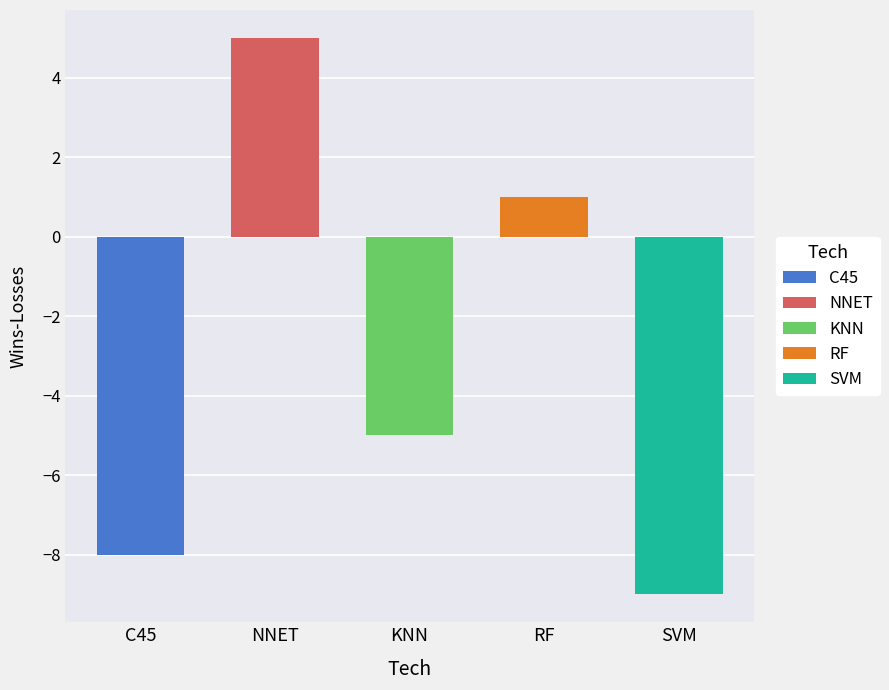

At which category does the chart reach its minimum across all series?

SVM